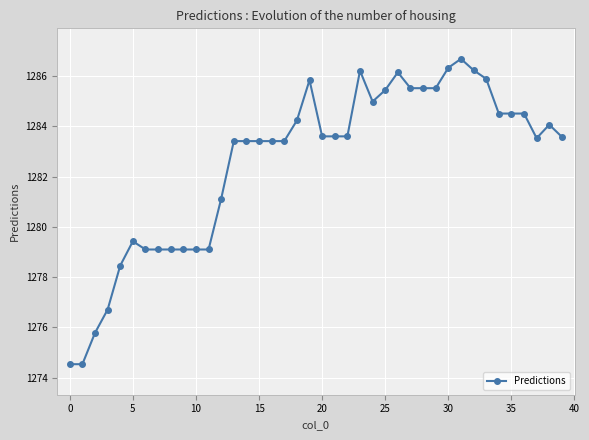

What is the value of the 13th point from the left?

1281.1